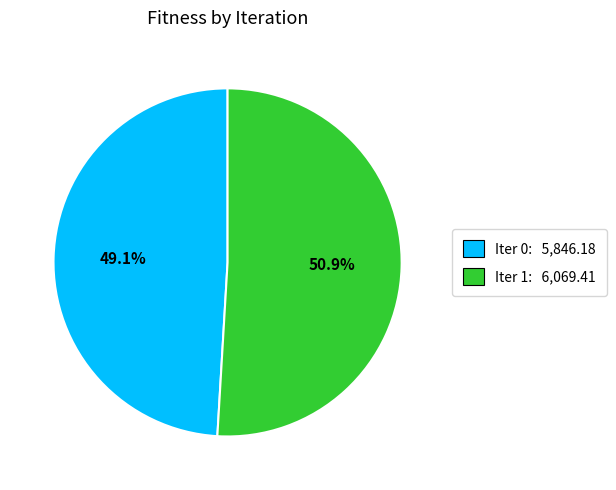

To the nearest percent, what is the average slice percentage?

50%